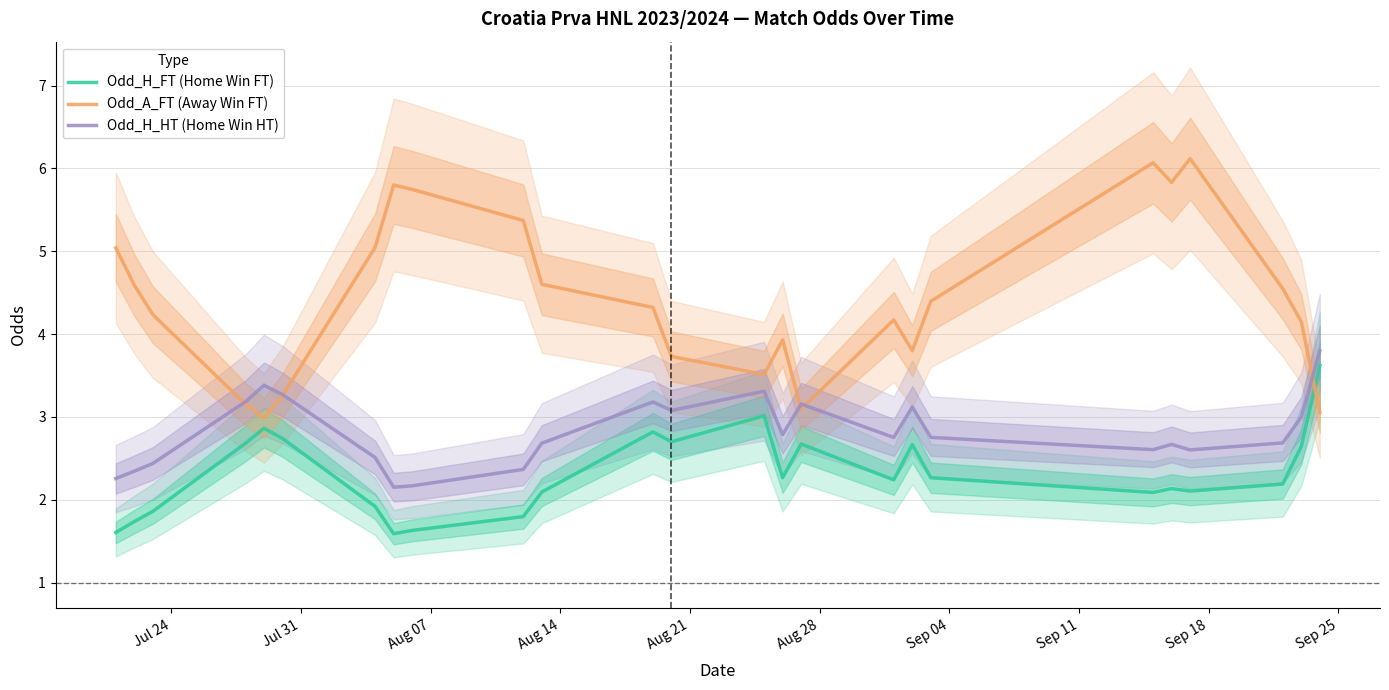

What is the minimum value for Odd_H_FT (Home Win FT)?

1.6